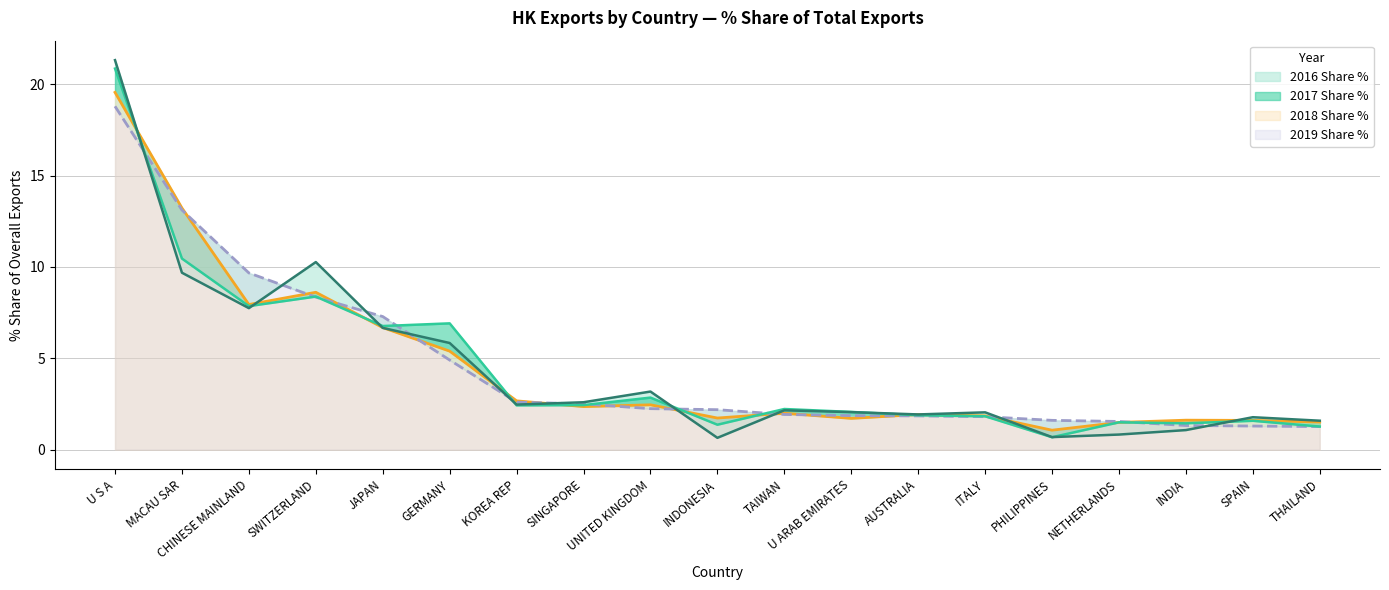

What is the label of the 10th point from the left?

INDONESIA